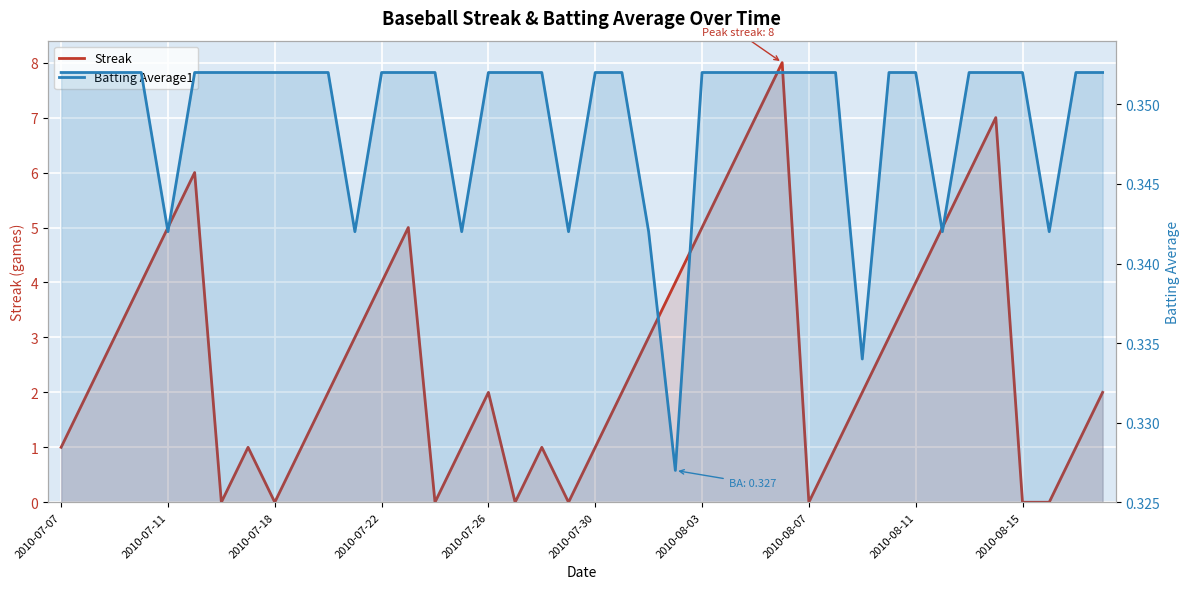

What is the label of the 4th point from the left?

2010-07-22